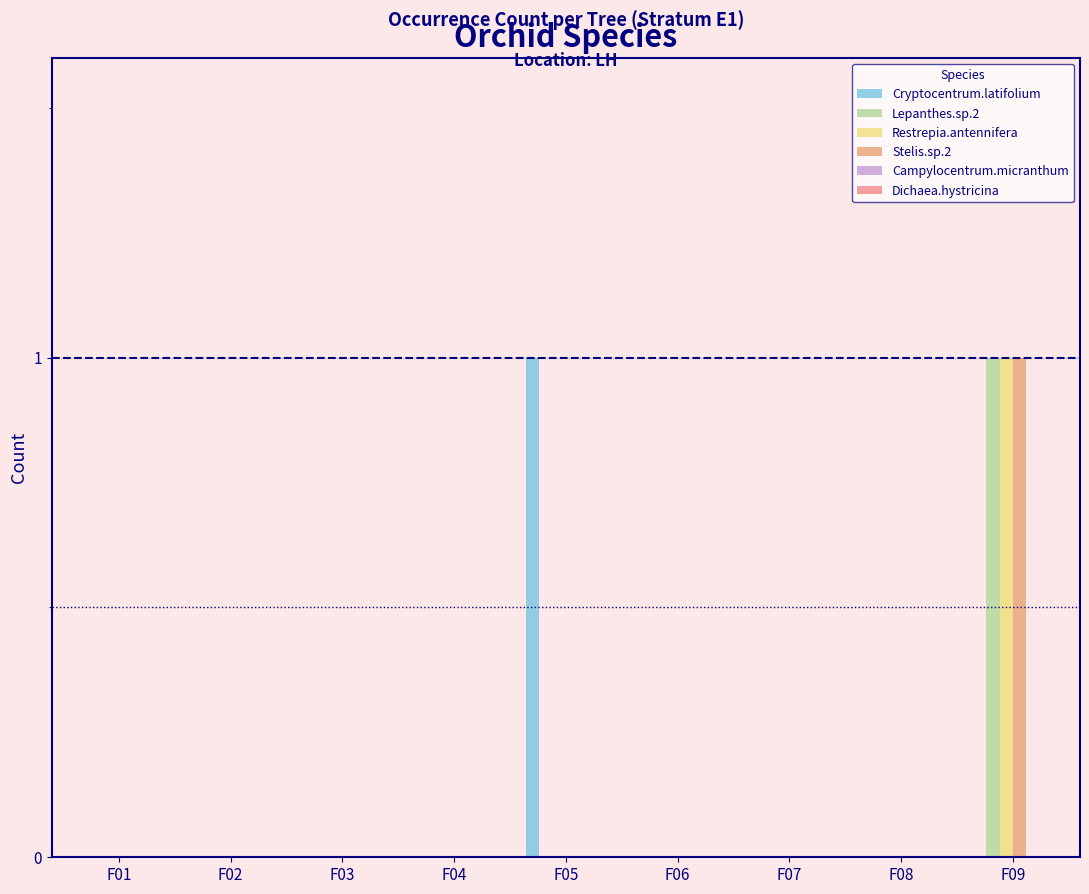

What is the difference between the maximum and second lowest values in the Lepanthes.sp.2 series?

1